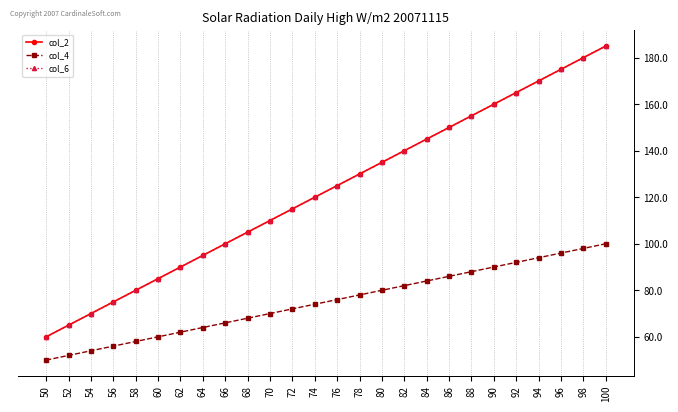

Reading left to right, extract all data points from this chart.

col_2: 60	65	70	75	80	85	90	95	100	105	110	115	120	125	130	135	140	145	150	155	160	165	170	175	180	185
col_4: 50	52	54	56	58	60	62	64	66	68	70	72	74	76	78	80	82	84	86	88	90	92	94	96	98	100
col_6: 60	65	70	75	80	85	90	95	100	105	110	115	120	125	130	135	140	145	150	155	160	165	170	175	180	185